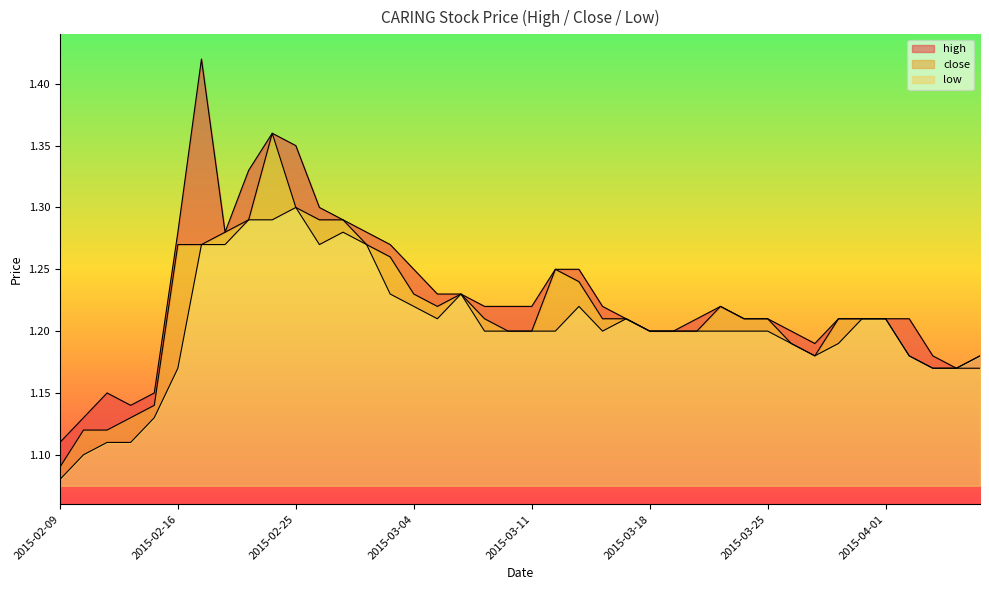

At 2015-03-30, list the series in order from smallest to largest.

low, high, close